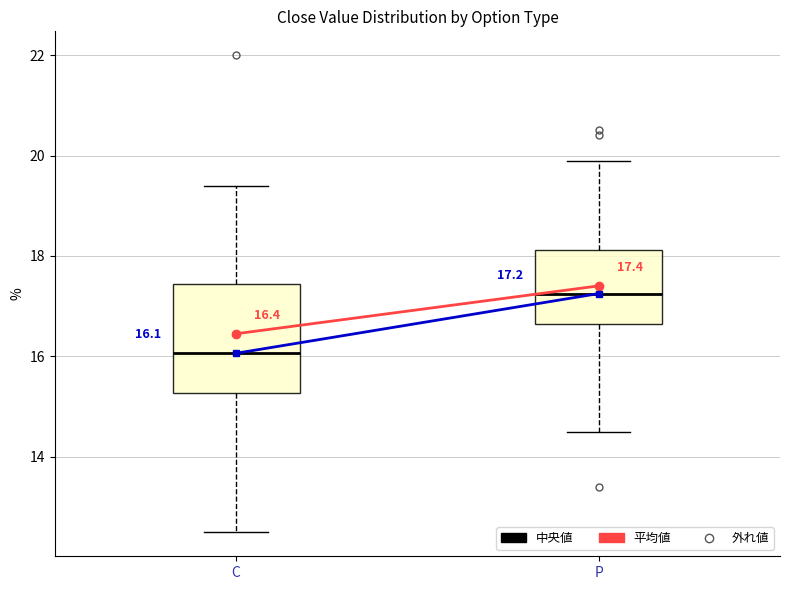

Which box is the tallest, from its lower edge to its upper edge?

C